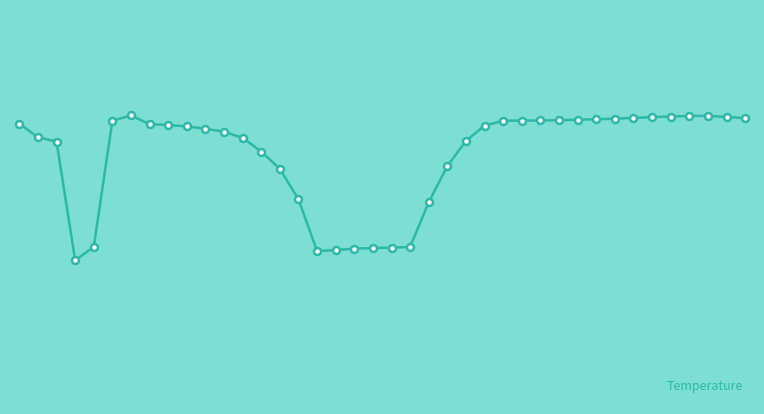

Is this an area chart (filled region under the line)?

No